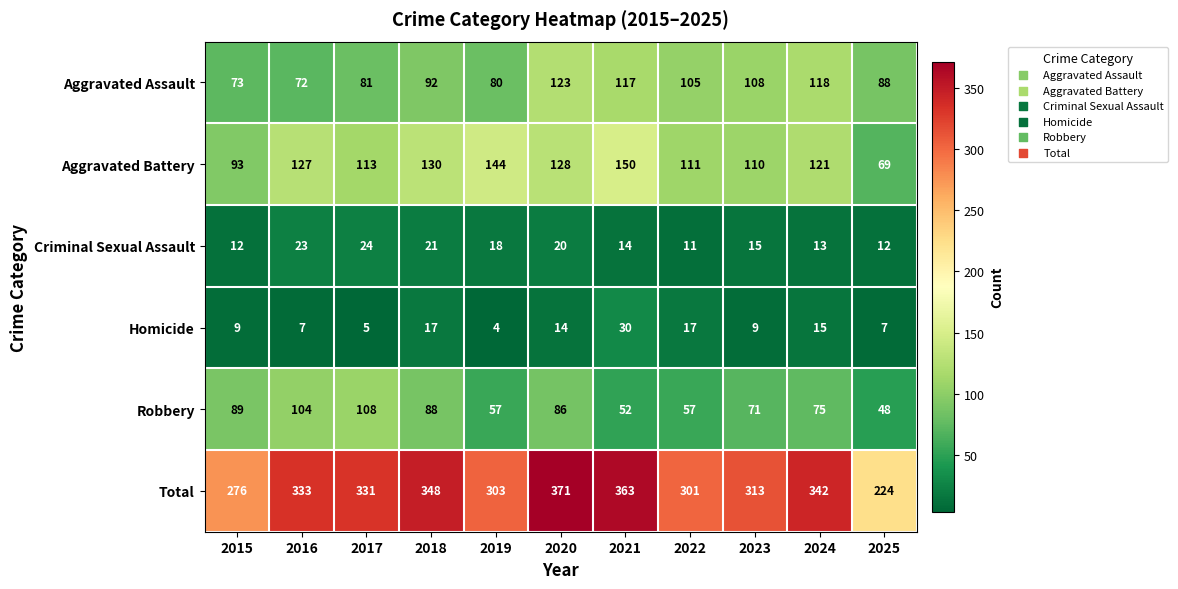

What is the approximate value of Total at 2025?

224